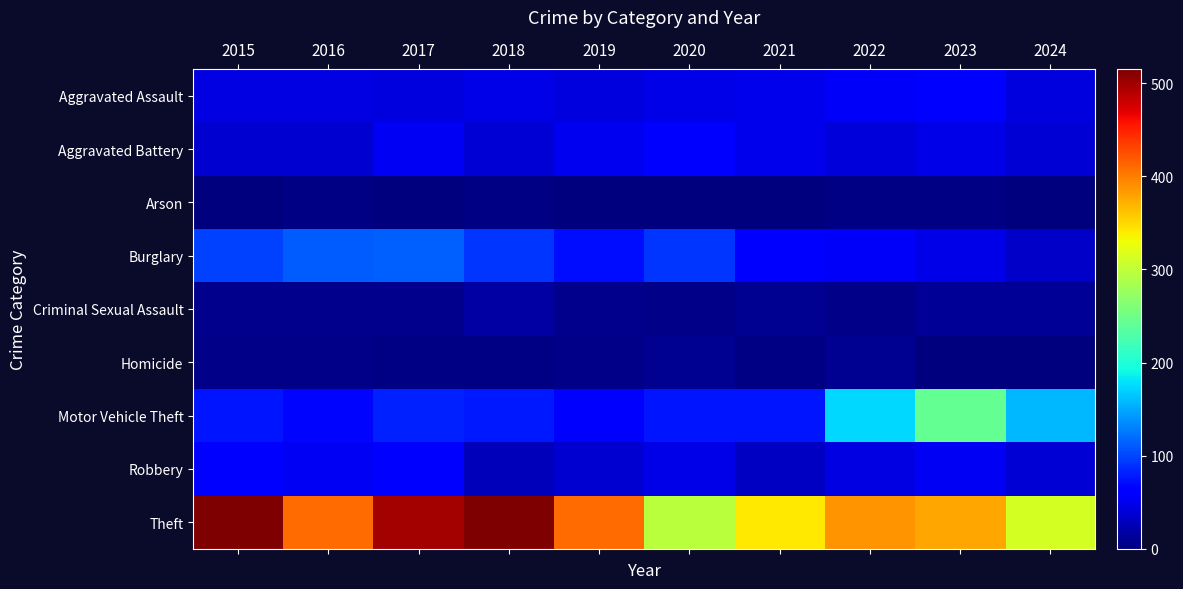

What is the total value across all series at 2024?

639